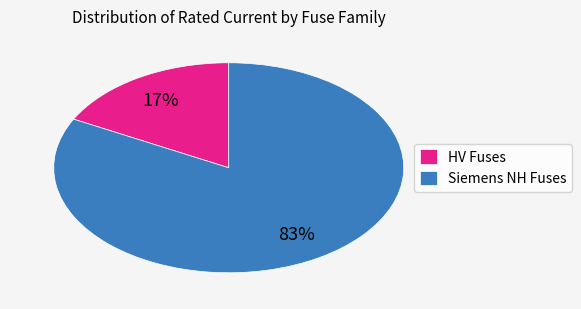

True or false: Siemens NH Fuses accounts for 83% of the total.

True